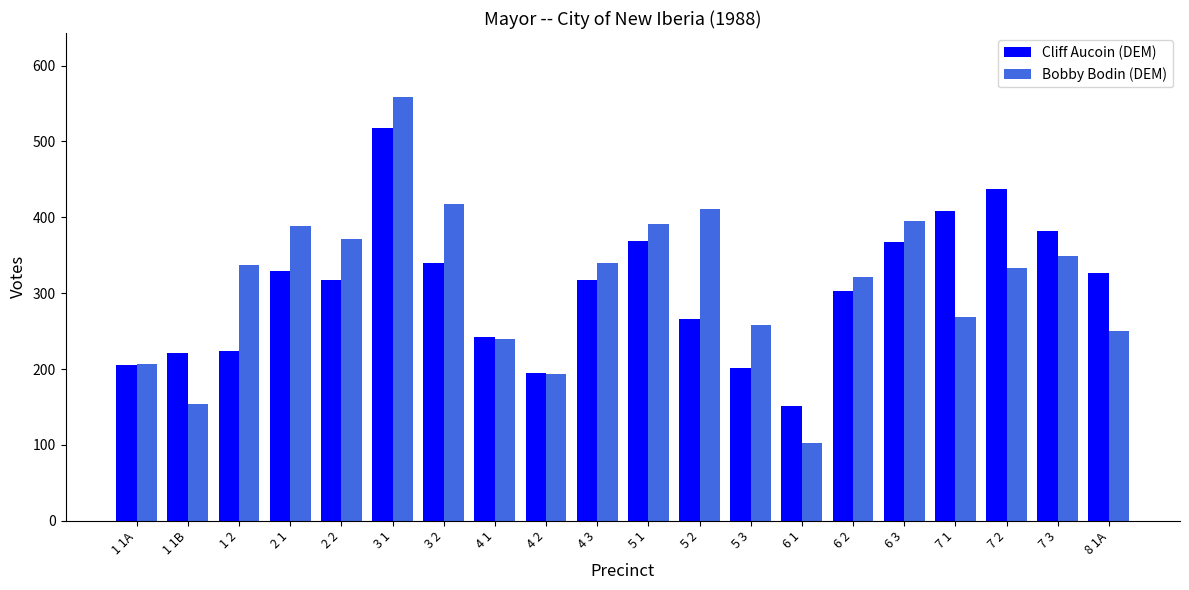

The Bobby Bodin (DEM) series shows 239 at 4 1. True or false?

True